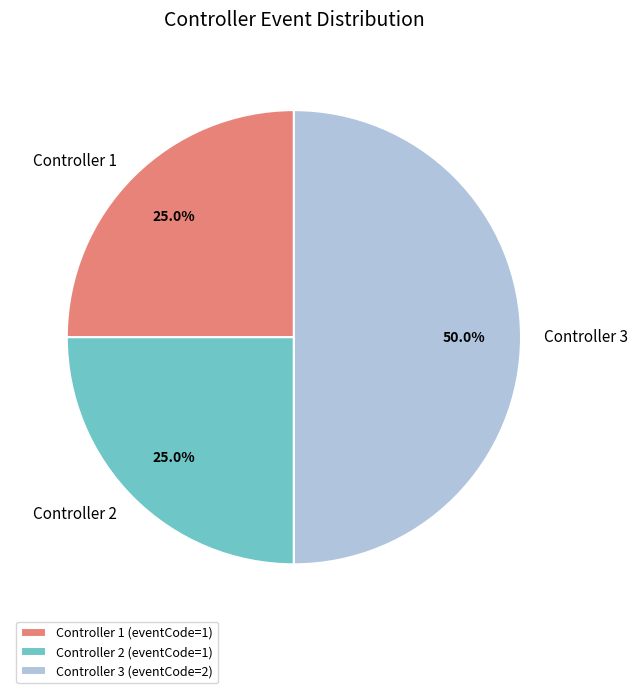

Does Controller 2 (eventCode=1) account for over 50% of the chart?

No